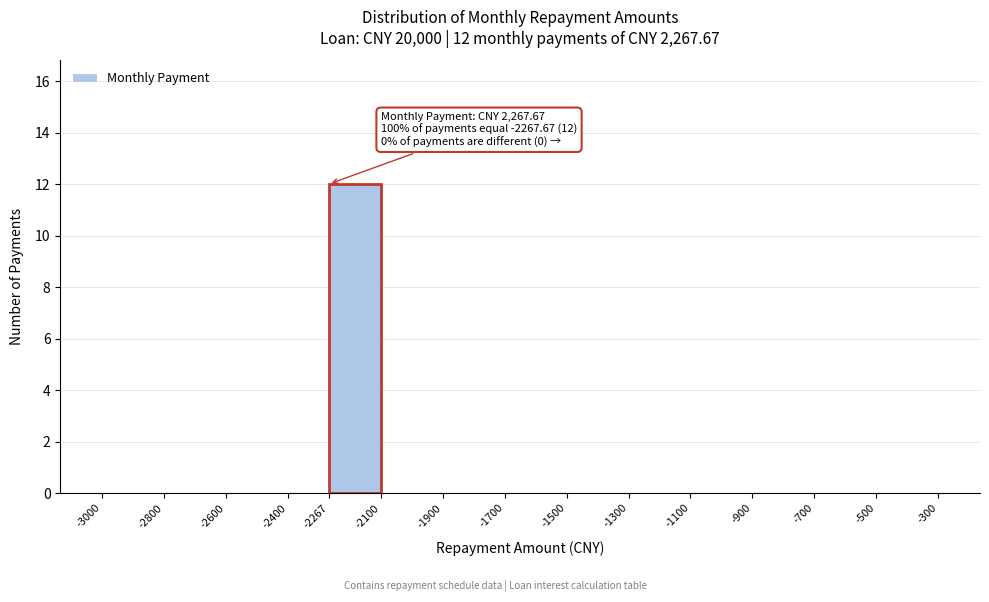

Over which range of the x-axis is the bar tallest?

-2267 to -2100